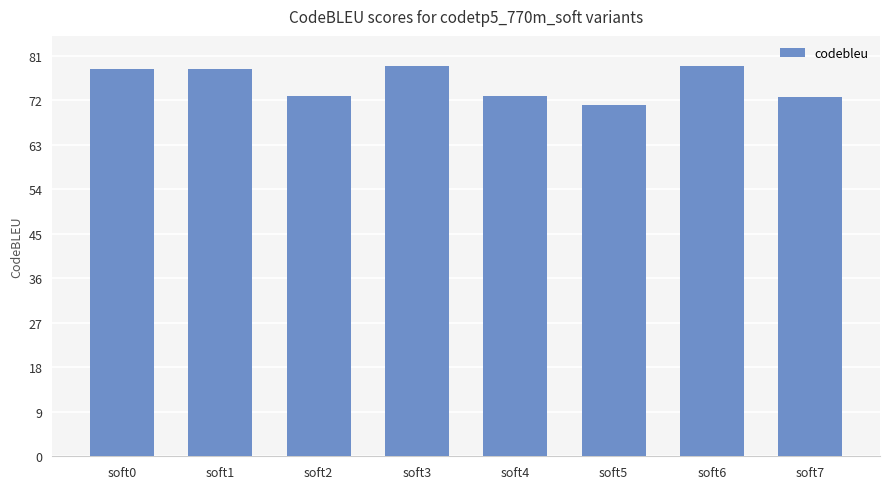

What is the ratio of the value at soft3 to the value at soft1?

1.0